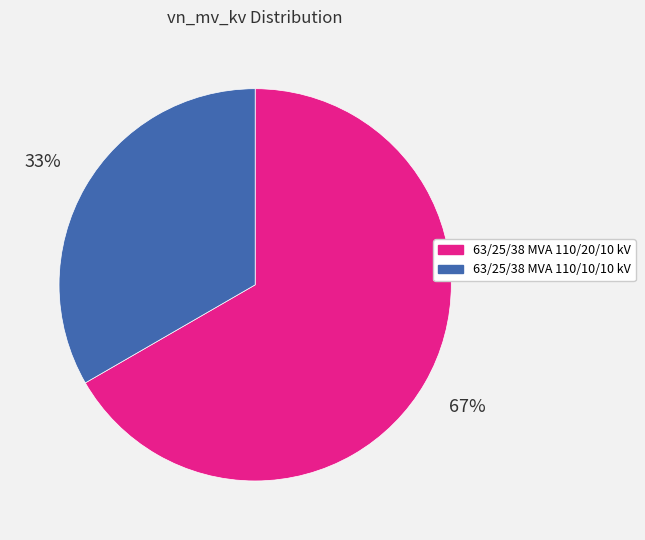

How many segments does this pie chart have?

2